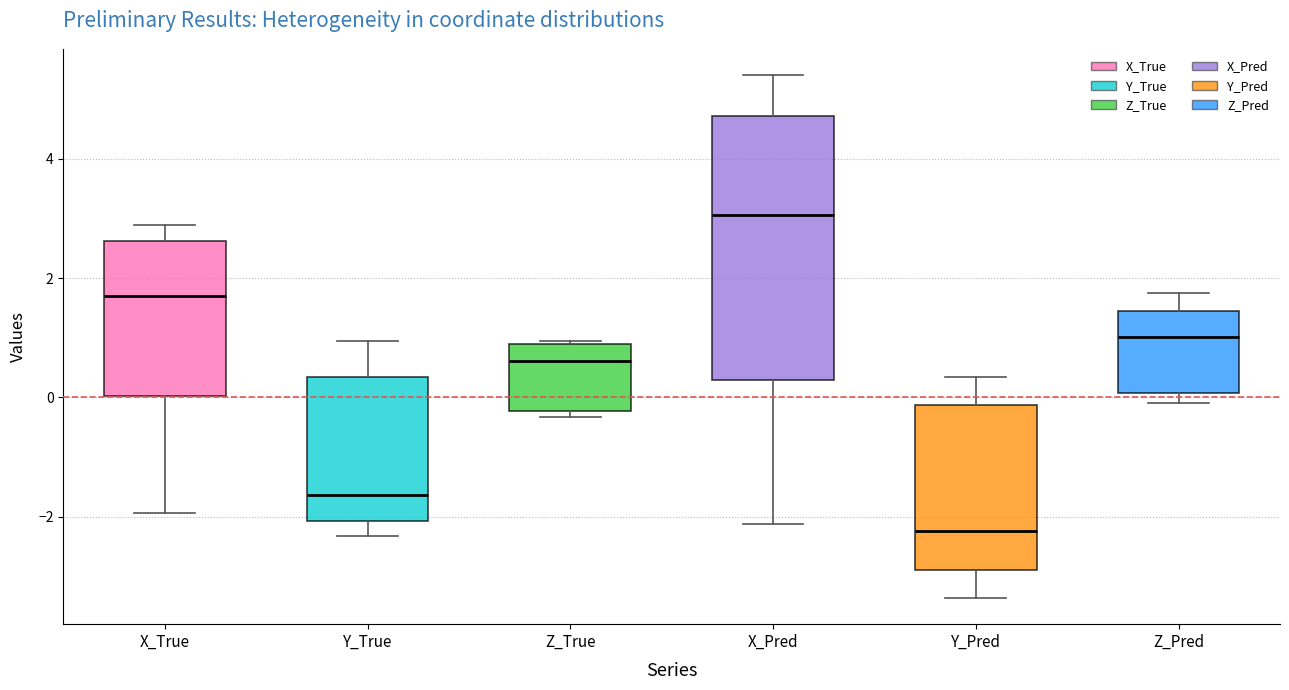

Where is the upper edge of the box for Y_True on the y-axis? The values are not printed on the chart, so give them approximately, as read against the axis.

0.4